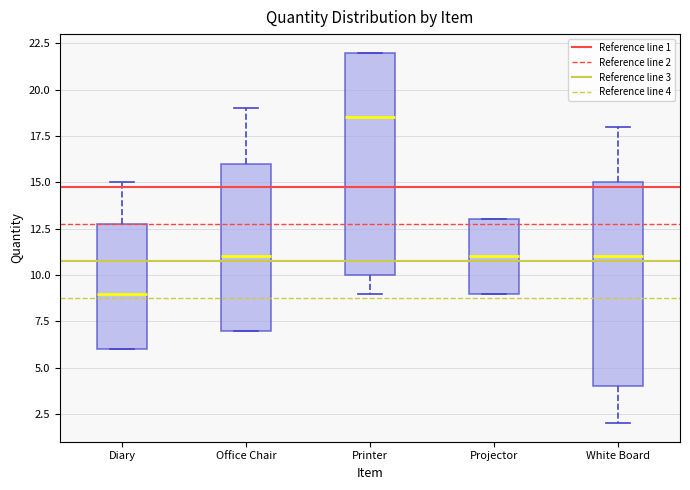

Reading left to right, transcribe this box plot: for each box, give where its median line is, the range the box spans, and where its two whiskers end, as read against the y-axis. The values are not printed on the chart, so give them approximately, as read against the axis.

Diary: median 9.0, box 6.0 to 13.0, whiskers 6.0 to 15.0
Office Chair: median 11.0, box 7.0 to 16.0, whiskers 7.0 to 19.0
Printer: median 18.5, box 10.0 to 22.0, whiskers 9.0 to 22.0
Projector: median 11.0, box 9.0 to 13.0, whiskers 9.0 to 13.0
White Board: median 11.0, box 4.0 to 15.0, whiskers 2.0 to 18.0